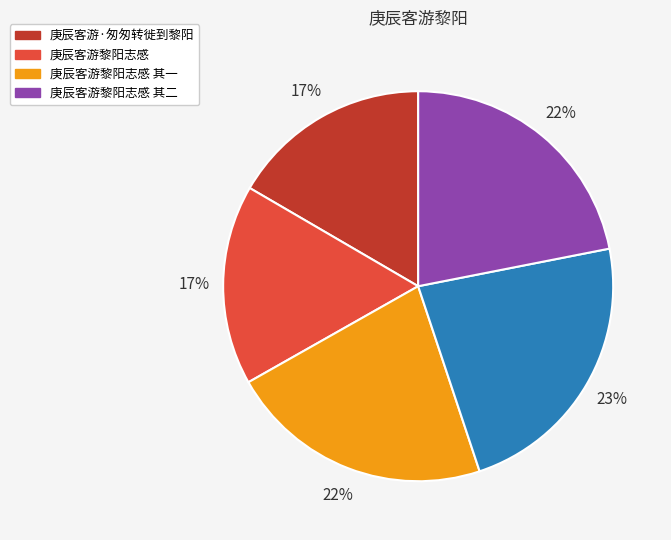

To the nearest percent, what is the average slice percentage?

20%